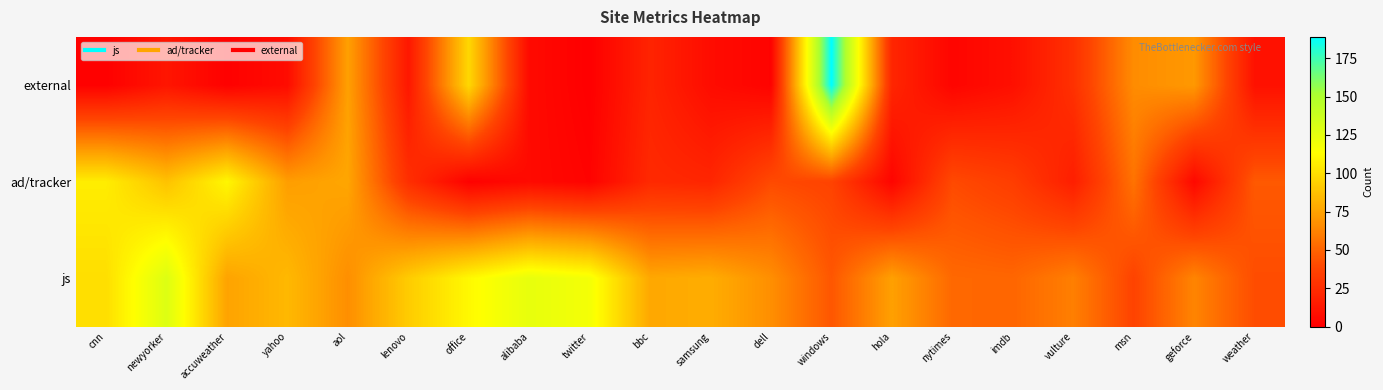

Between imdb and alibaba, which is larger?

imdb